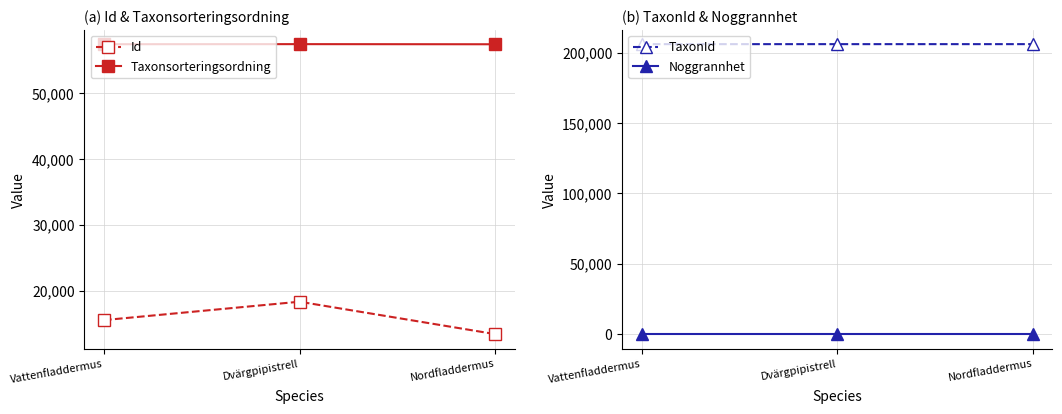

What are all the series names shown in the legend?

Id, Taxonsorteringsordning, TaxonId, Noggrannhet